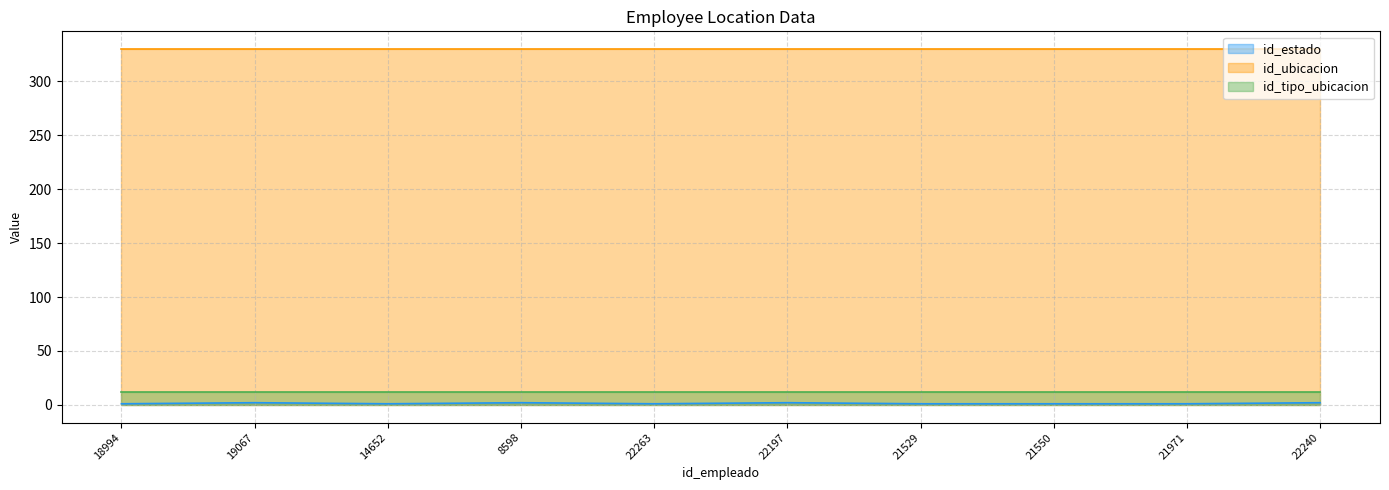

At 22263, list the series in order from smallest to largest.

id_estado, id_tipo_ubicacion, id_ubicacion